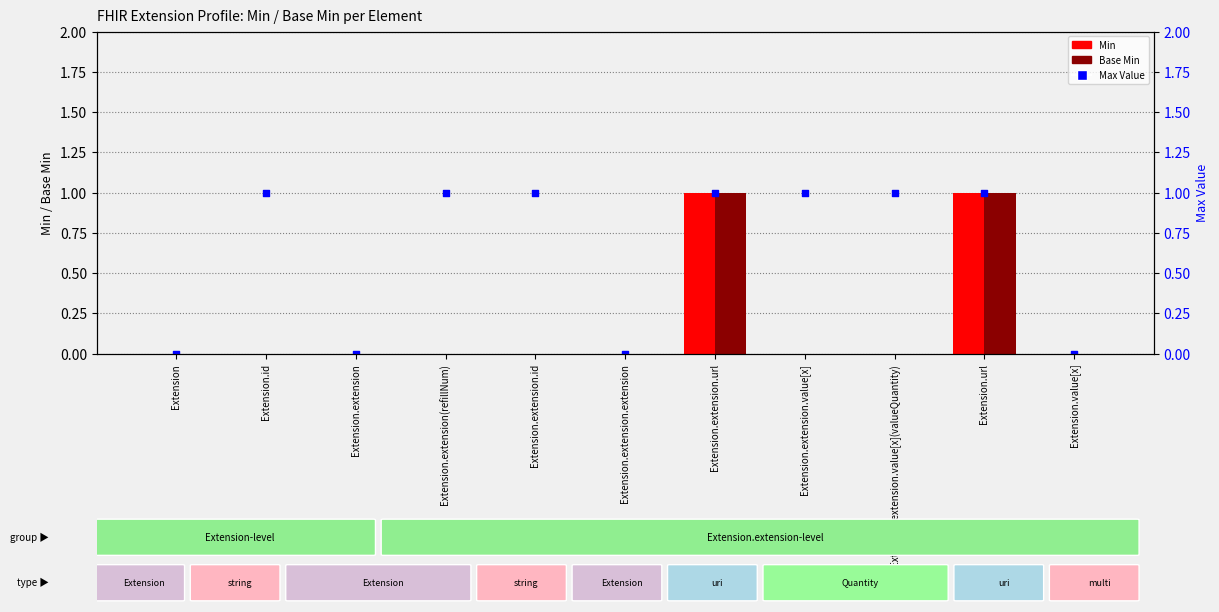

Which series contains the highest Y value?

Min